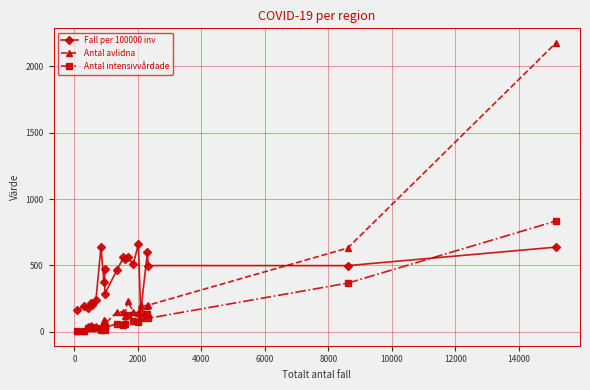

How many intersections are there between Antal intensivvårdade and Fall per 100000 inv?

1